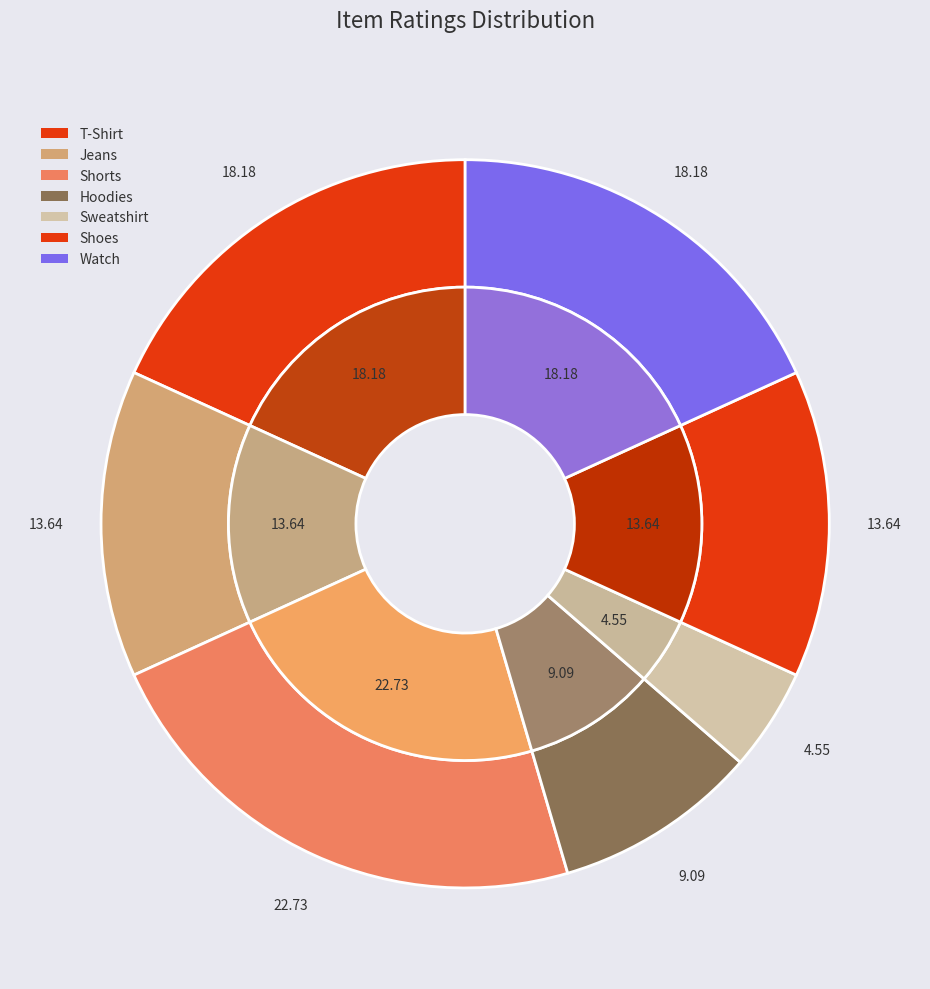

Which slice is the largest?

Shorts